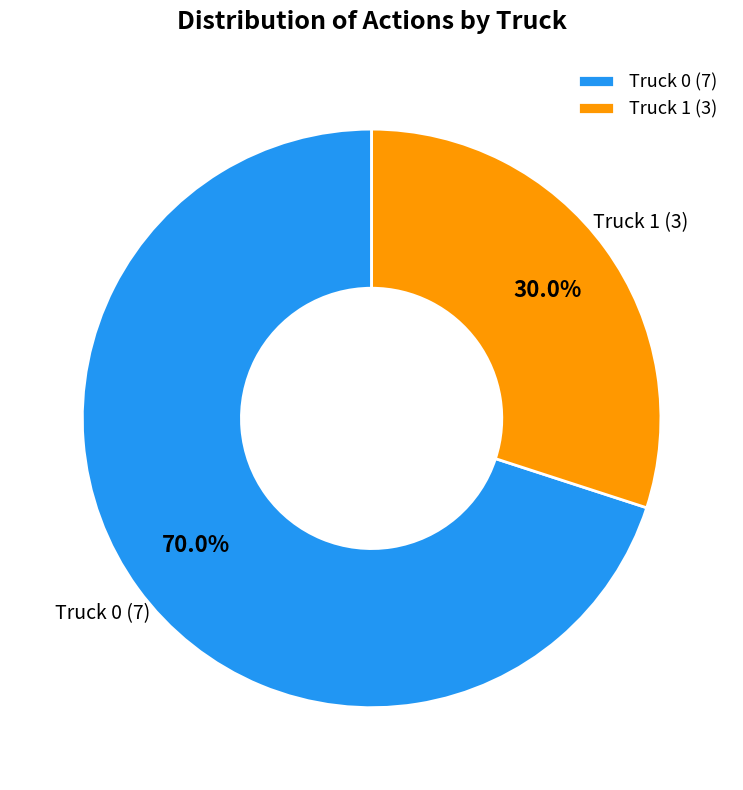

Is it true that Truck 1 is 30% of the pie?

True